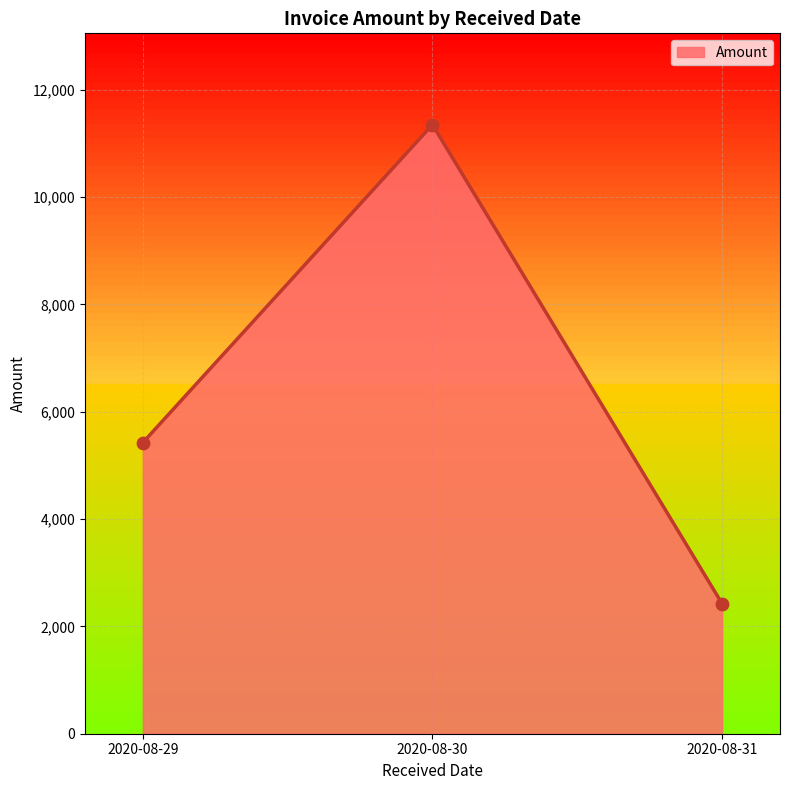

What is the change in value from 2020-08-29 to 2020-08-31?

-3000.0